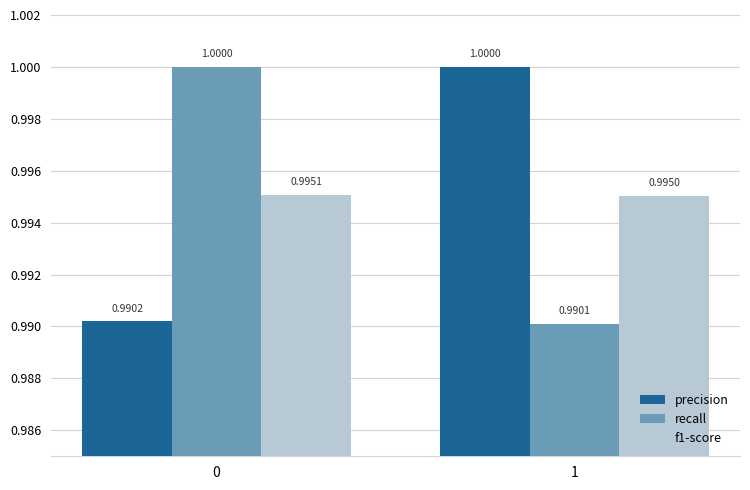

What is the total value across all series at 0?

3.0